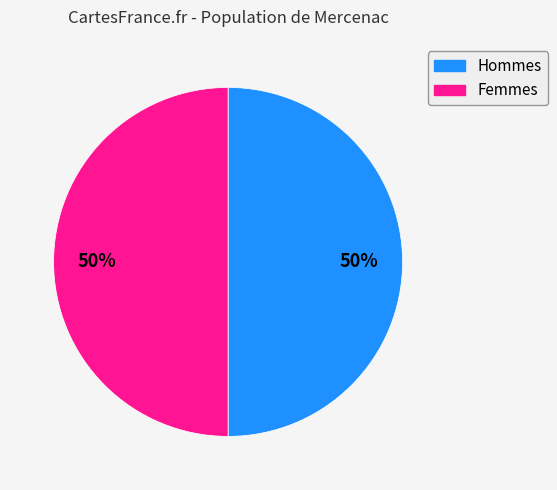

Count the number of slices in the pie.

2